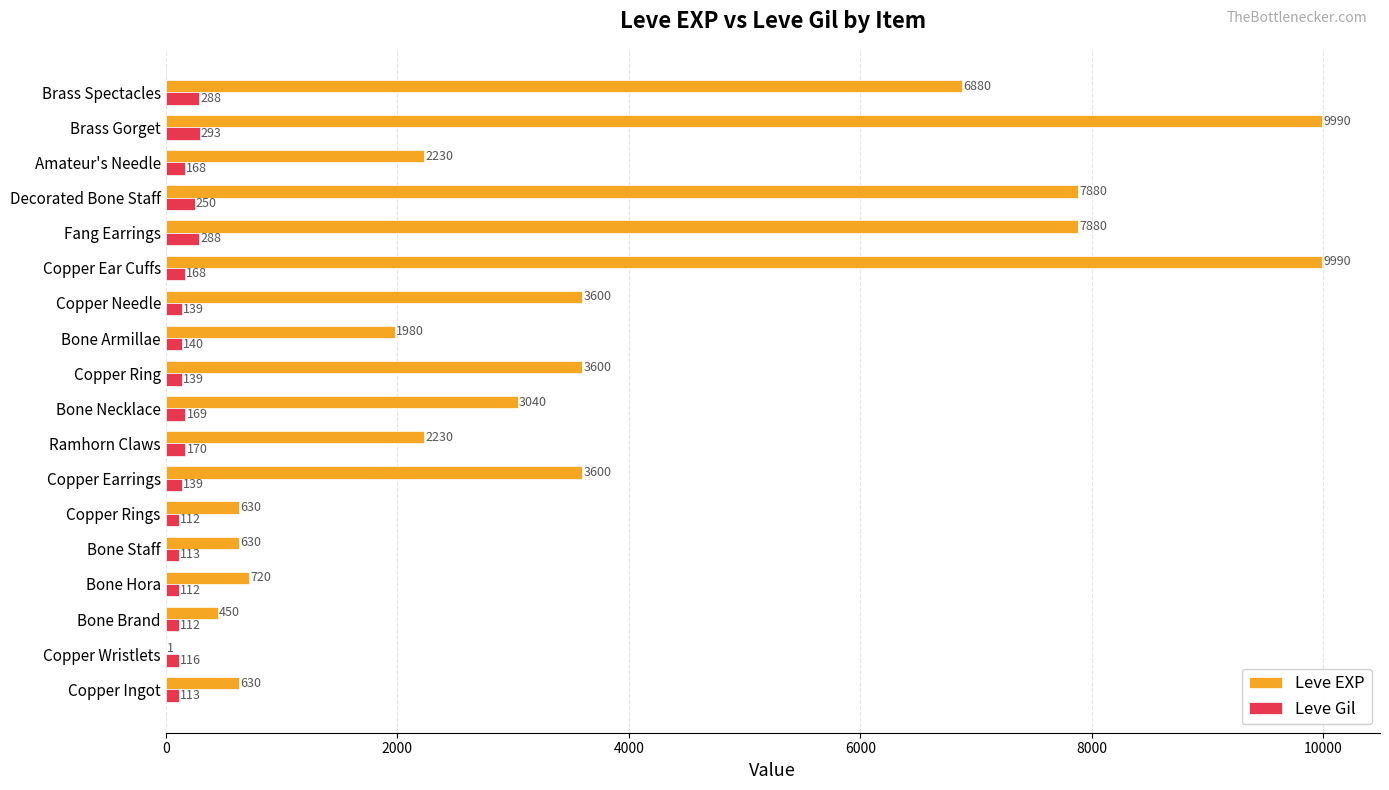

Is the value of Leve EXP at Copper Earrings greater than the value of Leve Gil at Copper Rings?

Yes